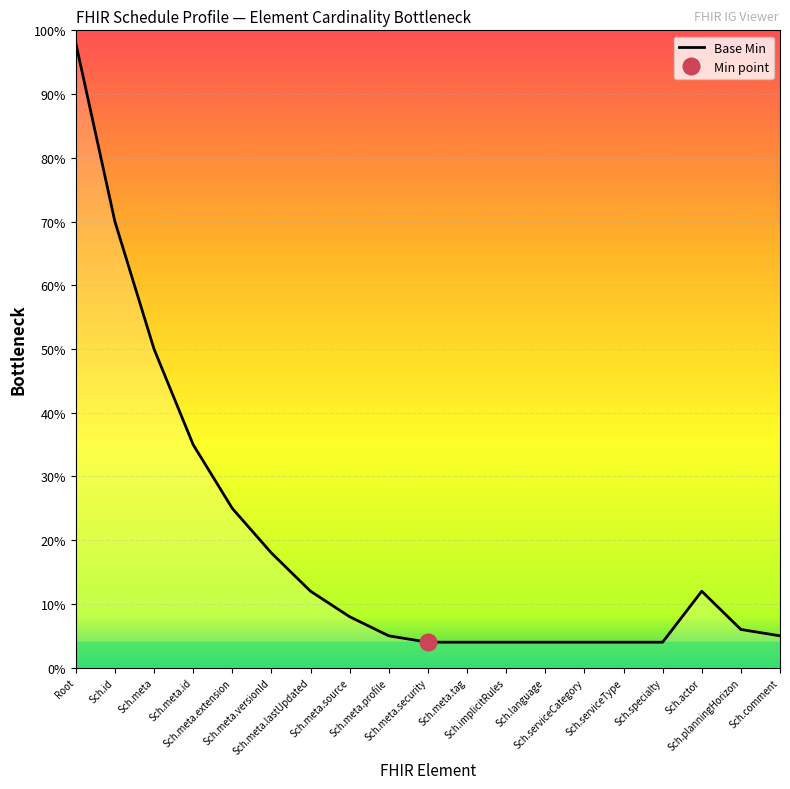

What is the approximate value at Sch.meta.extension?

0.2